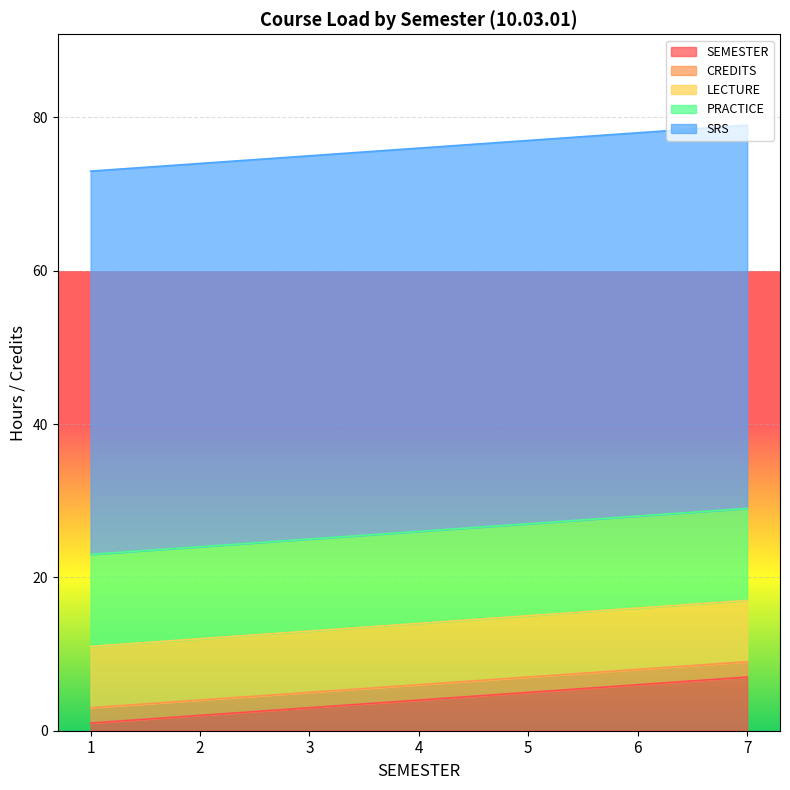

How many lines are shown in the chart?

5